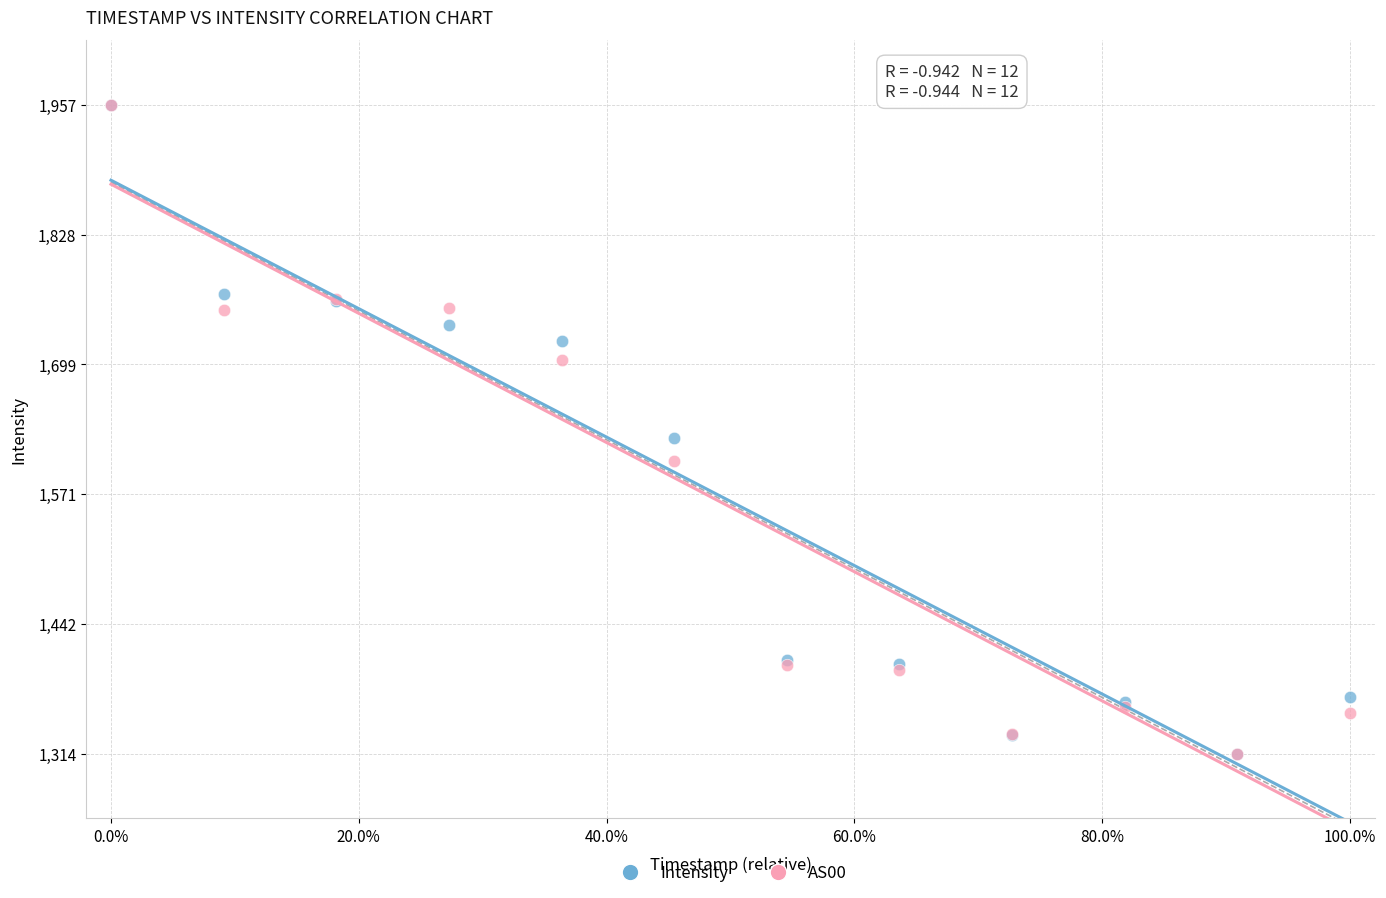

Across all series, what Y value is closest to 1635?

1626.2